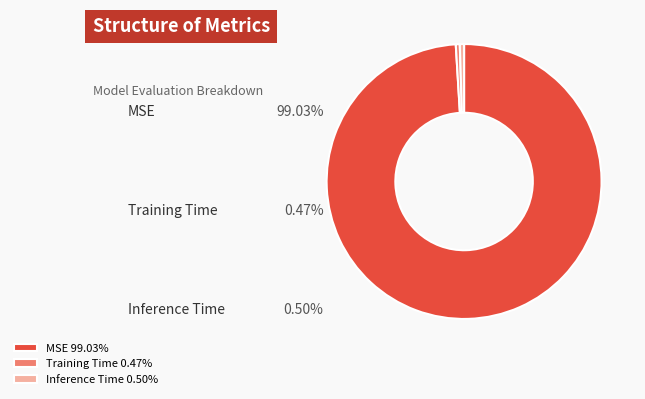

Combined, do MSE 99.03% and Inference Time 0.50% account for over 50%?

Yes